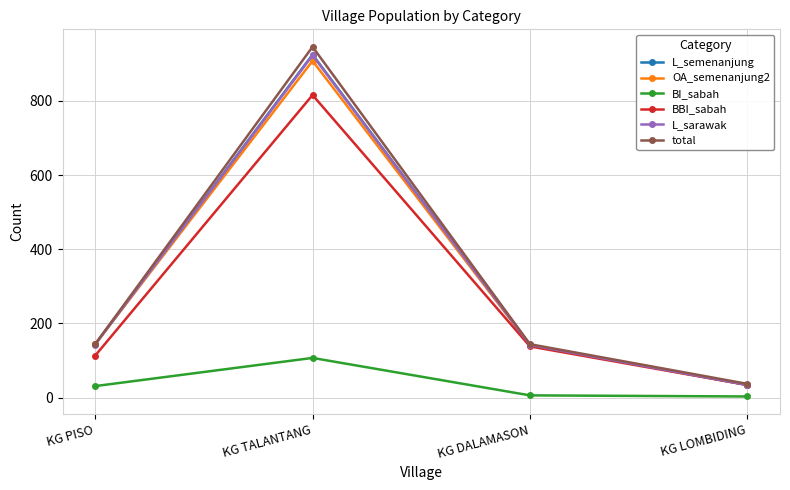

At how many categories does at least one series exceed 588?

1